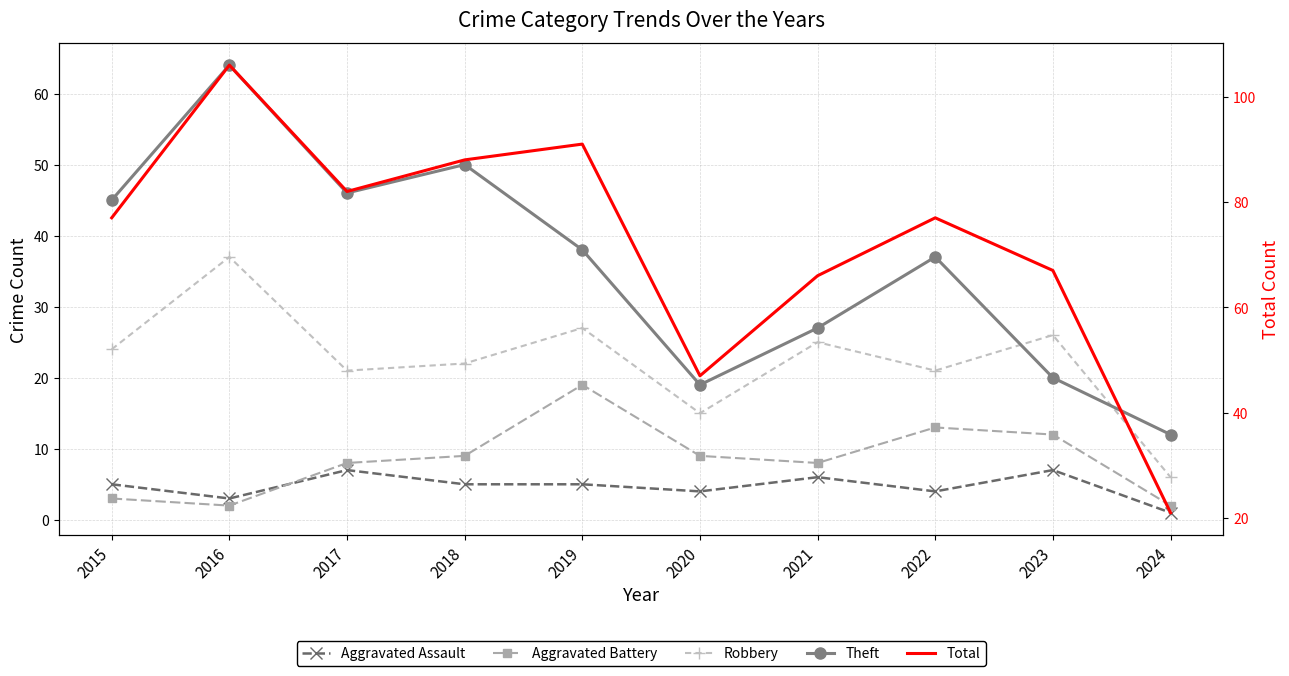

True or false: Aggravated Assault and Theft intersect in this chart.

False